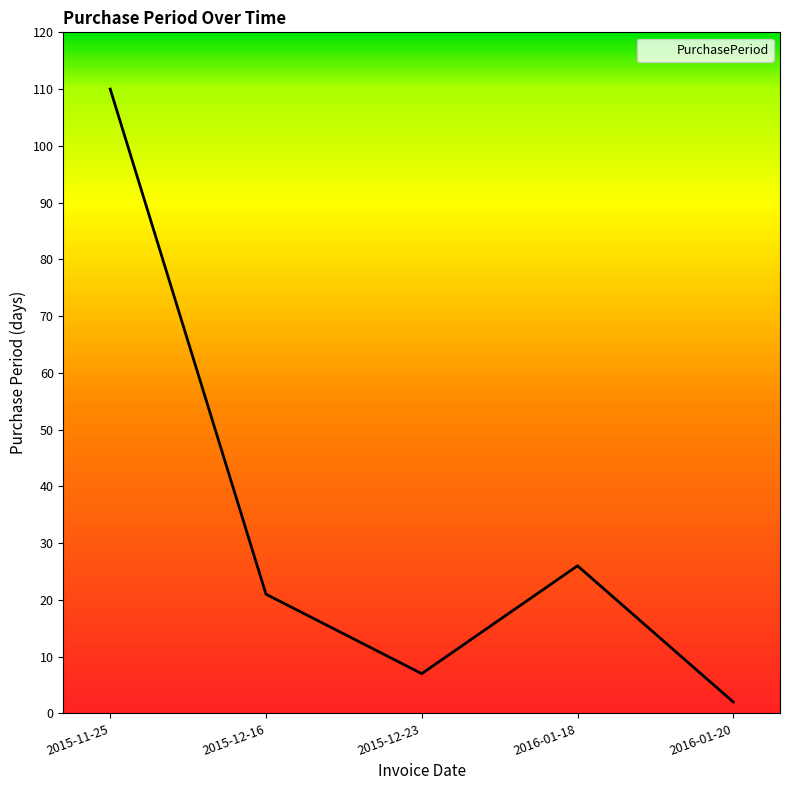

True or false: the data has more than 1 interior local peaks.

False